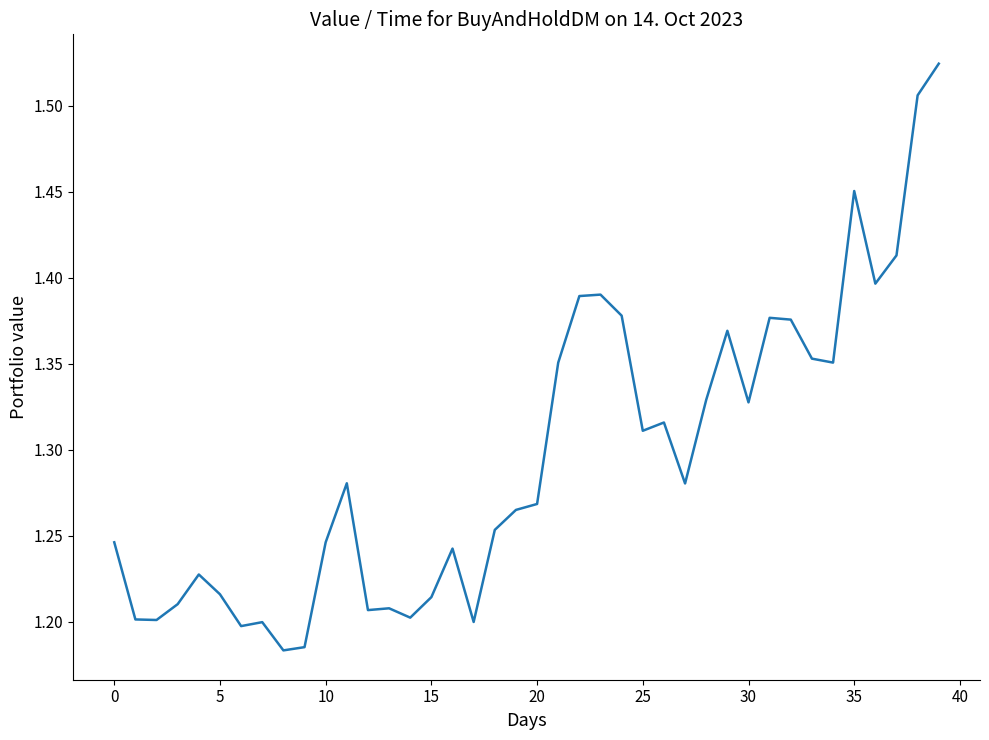

What is the difference between the maximum and minimum values?

0.3